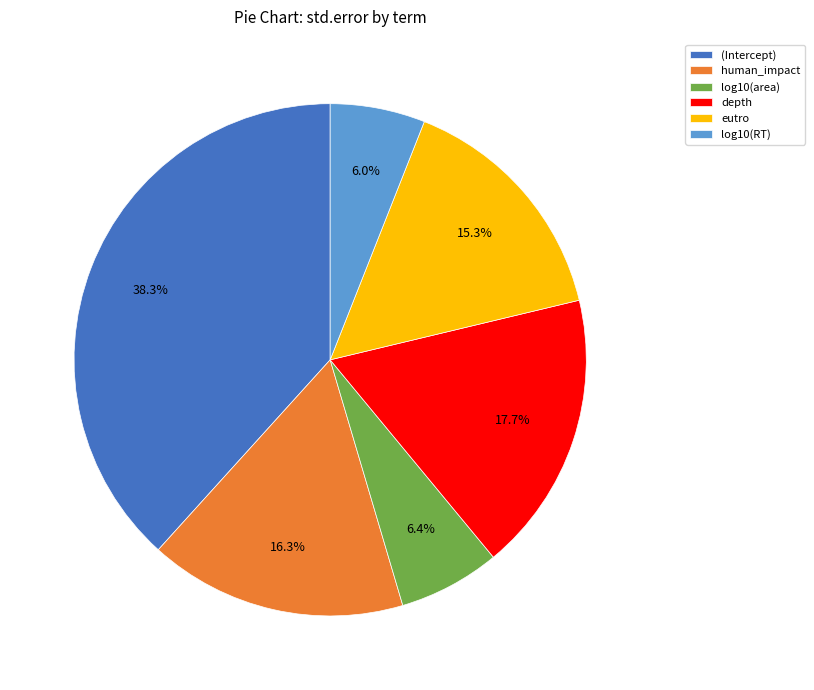

How many segments does this pie chart have?

6